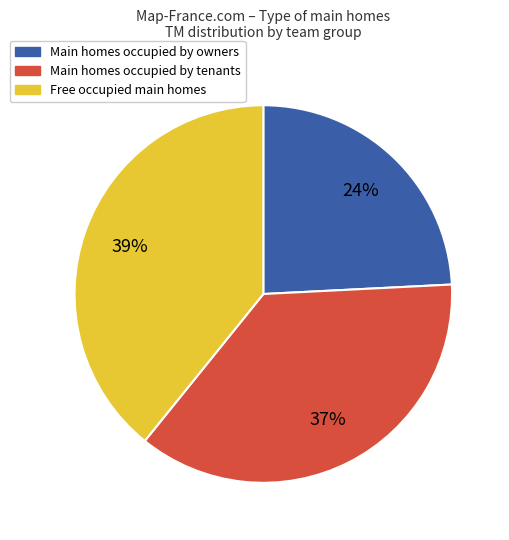

How many slices are in this pie chart?

3